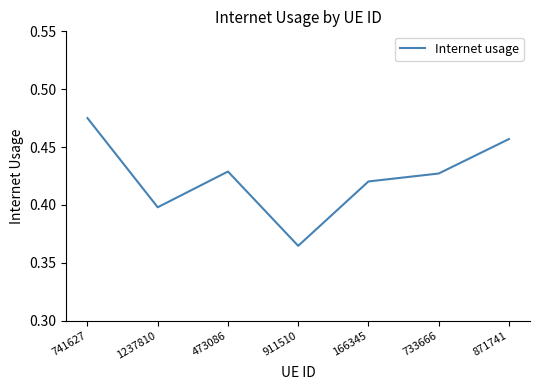

What is the change in value from 911510 to 871741?

+0.1